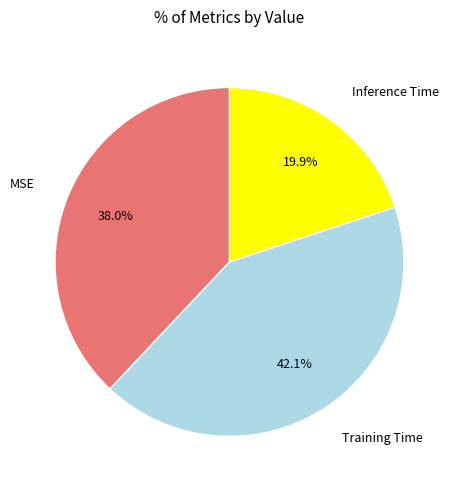

Is there any slice that represents more than half of the pie?

No